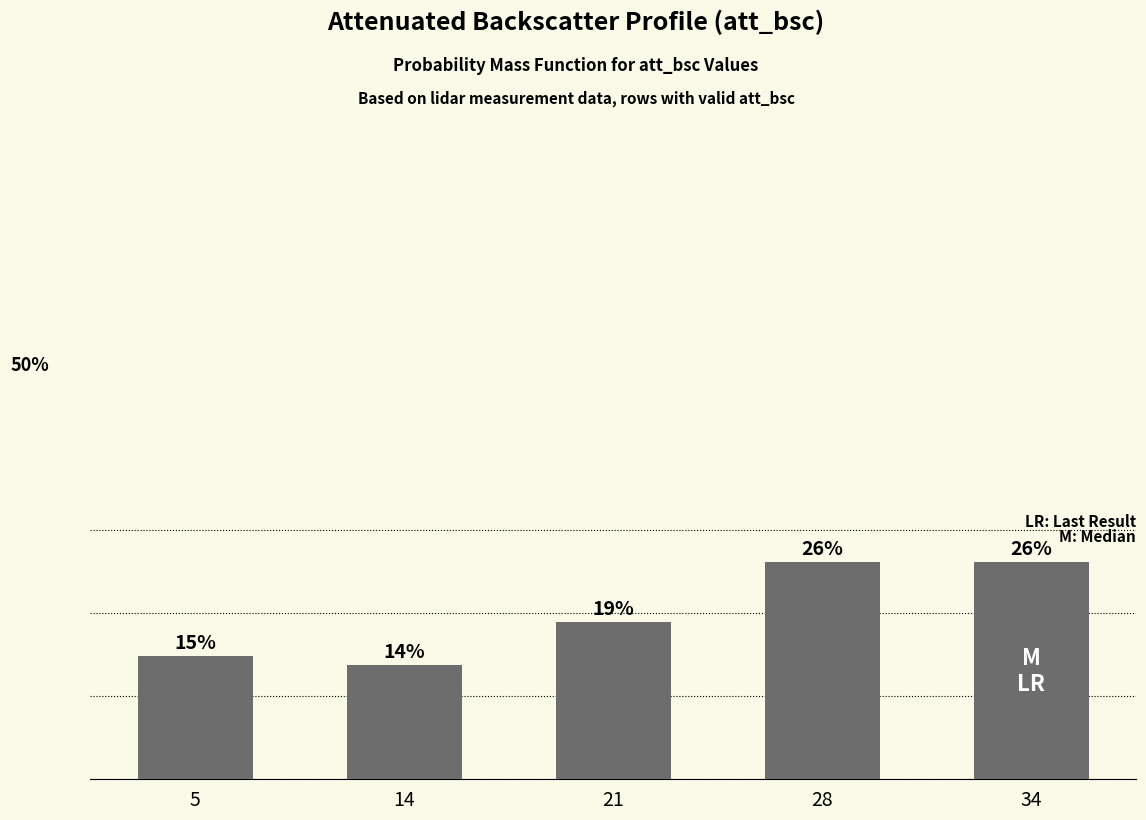

How many data points are above 18?

3